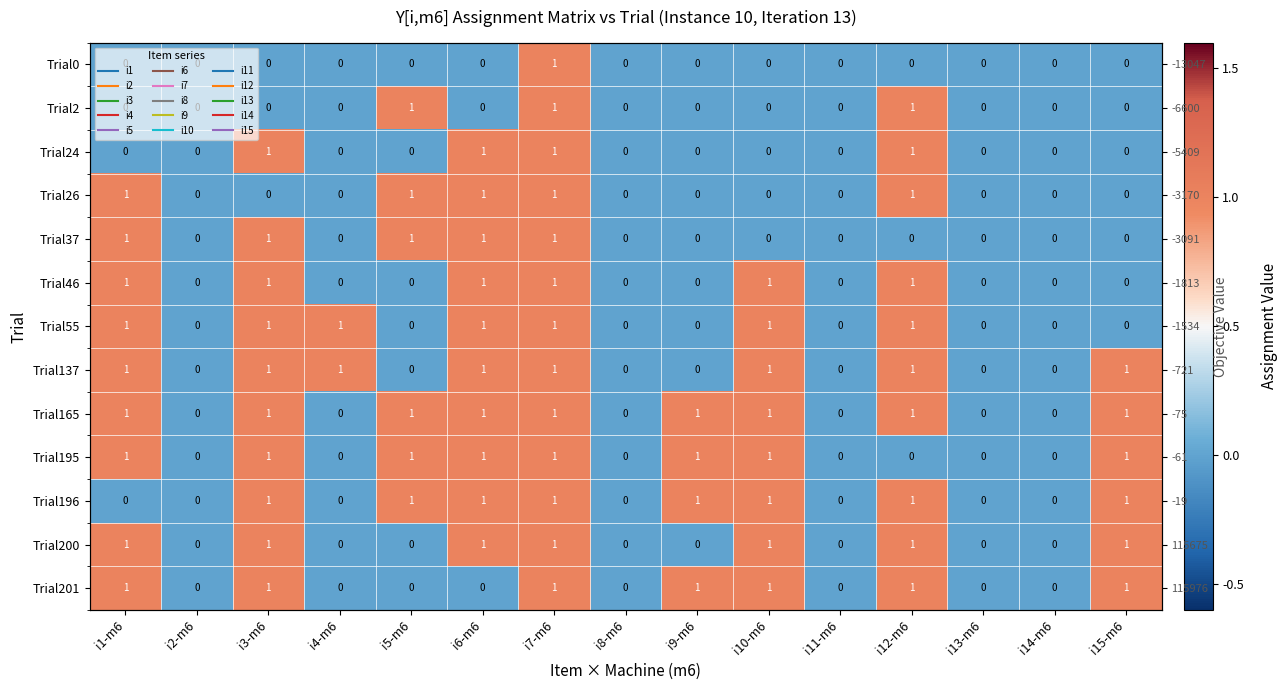

What is the difference between the maximum and minimum values in the Trial200 series?

1